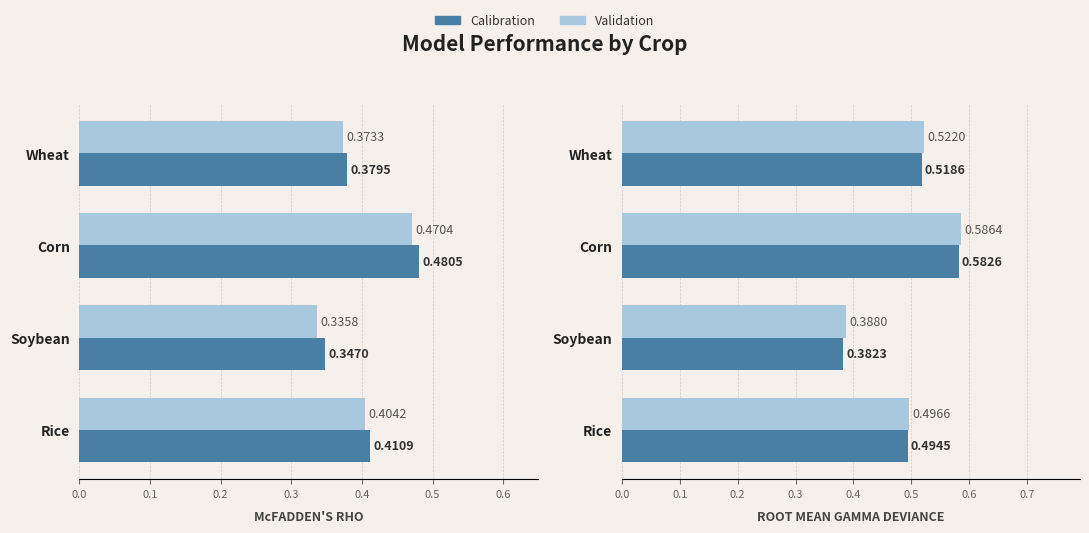

Rank the series by their maximum value, from highest to lowest.

Validation, Calibration